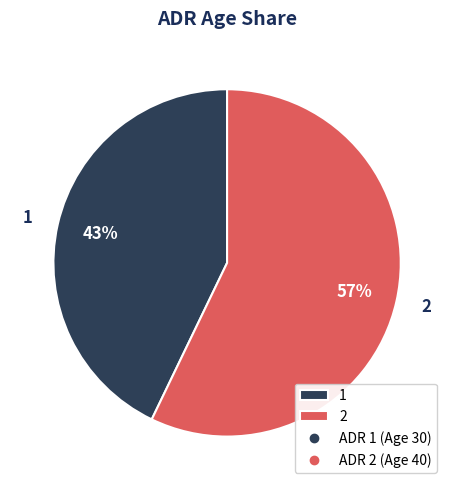

Do 1 and 2 together represent more than half of the pie?

Yes